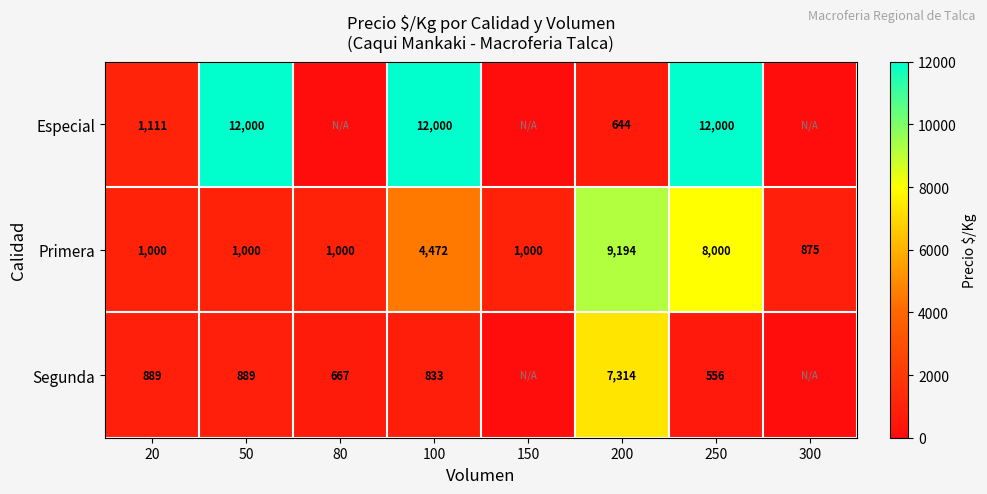

Which category has the lowest value in the Primera series?

300